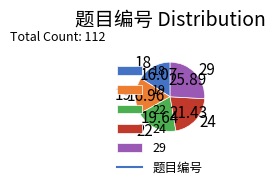

How many slices are in this pie chart?

5